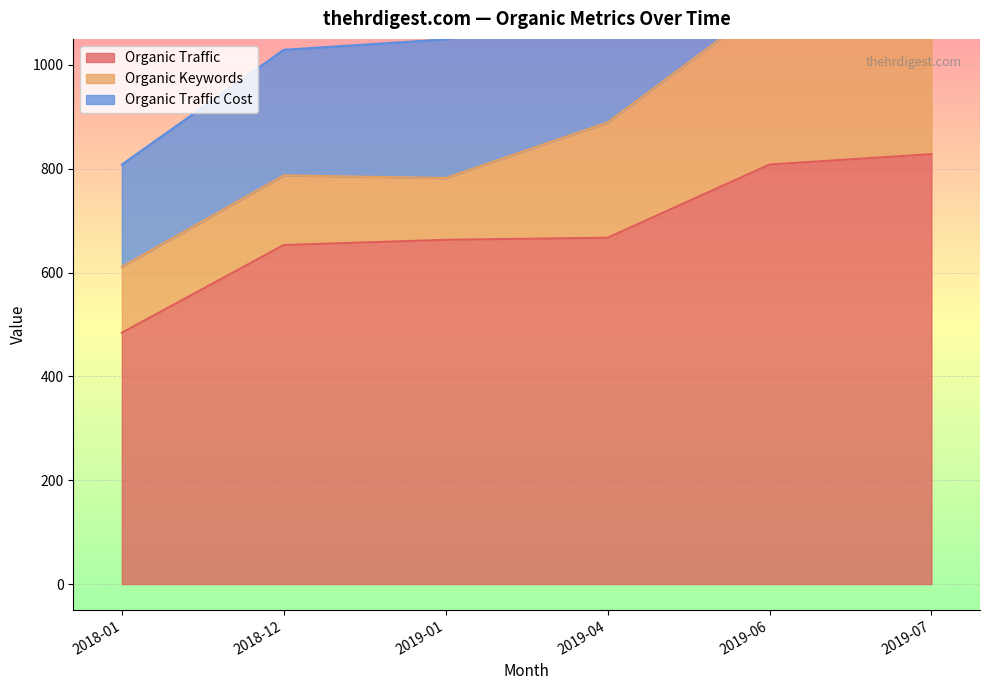

What is the minimum value for Organic Traffic?

484